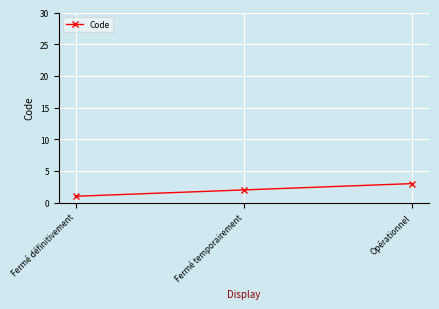

Reading left to right, what are all the values shown in this chart?

1	2	3